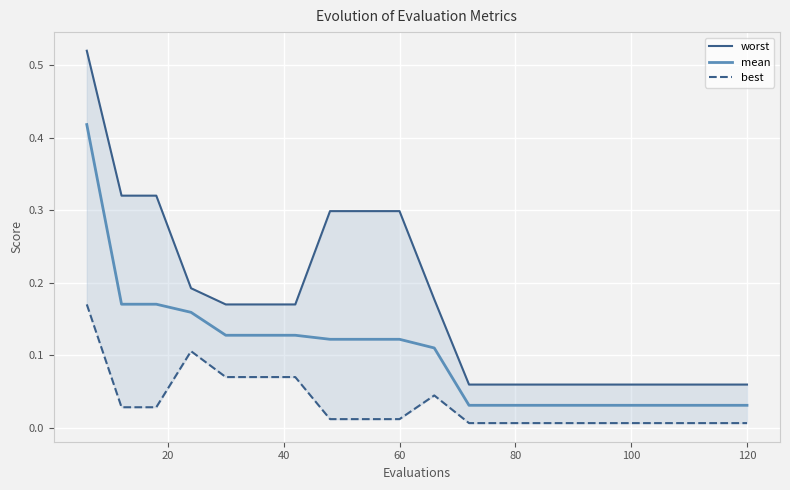

What is the spread (max minus min) of values at 120?

0.1